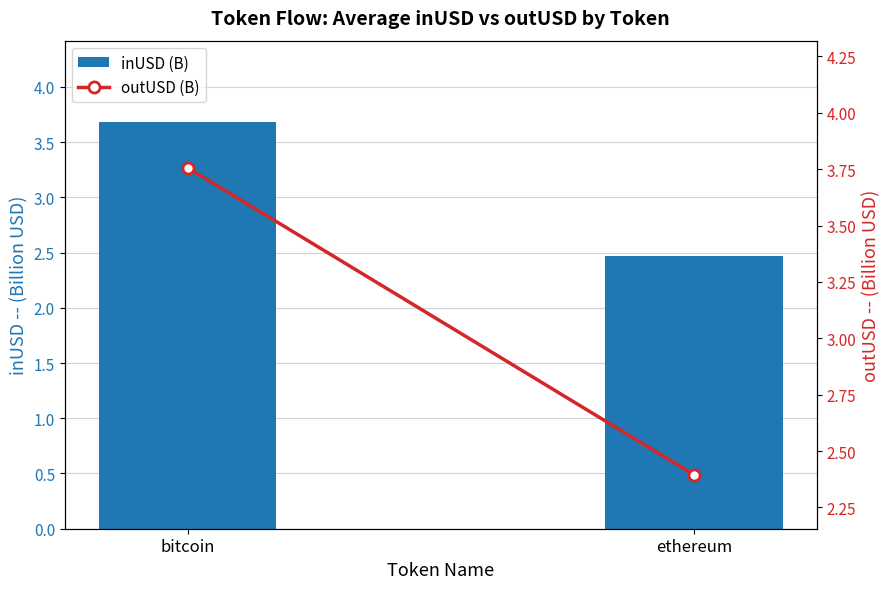

True or false: outUSD (B) has a value of 2.4 at ethereum.

True